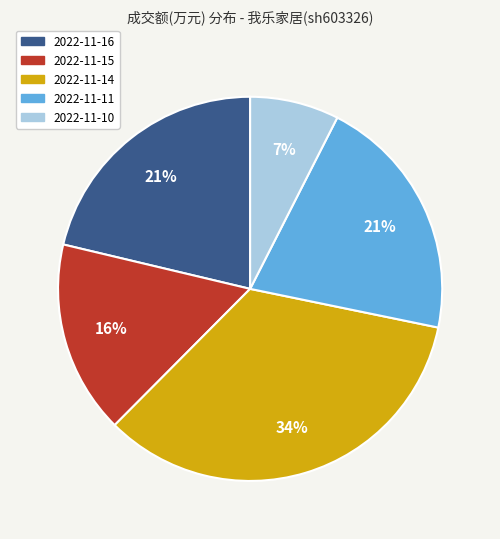

Combined, do 2022-11-11 and 2022-11-14 account for over 50%?

Yes